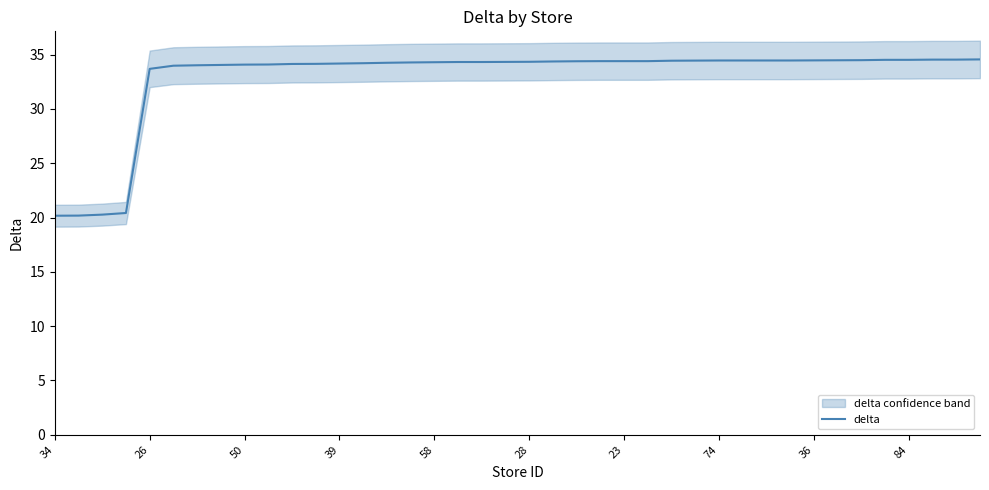

True or false: delta has a value of 45.5 at 23.

False